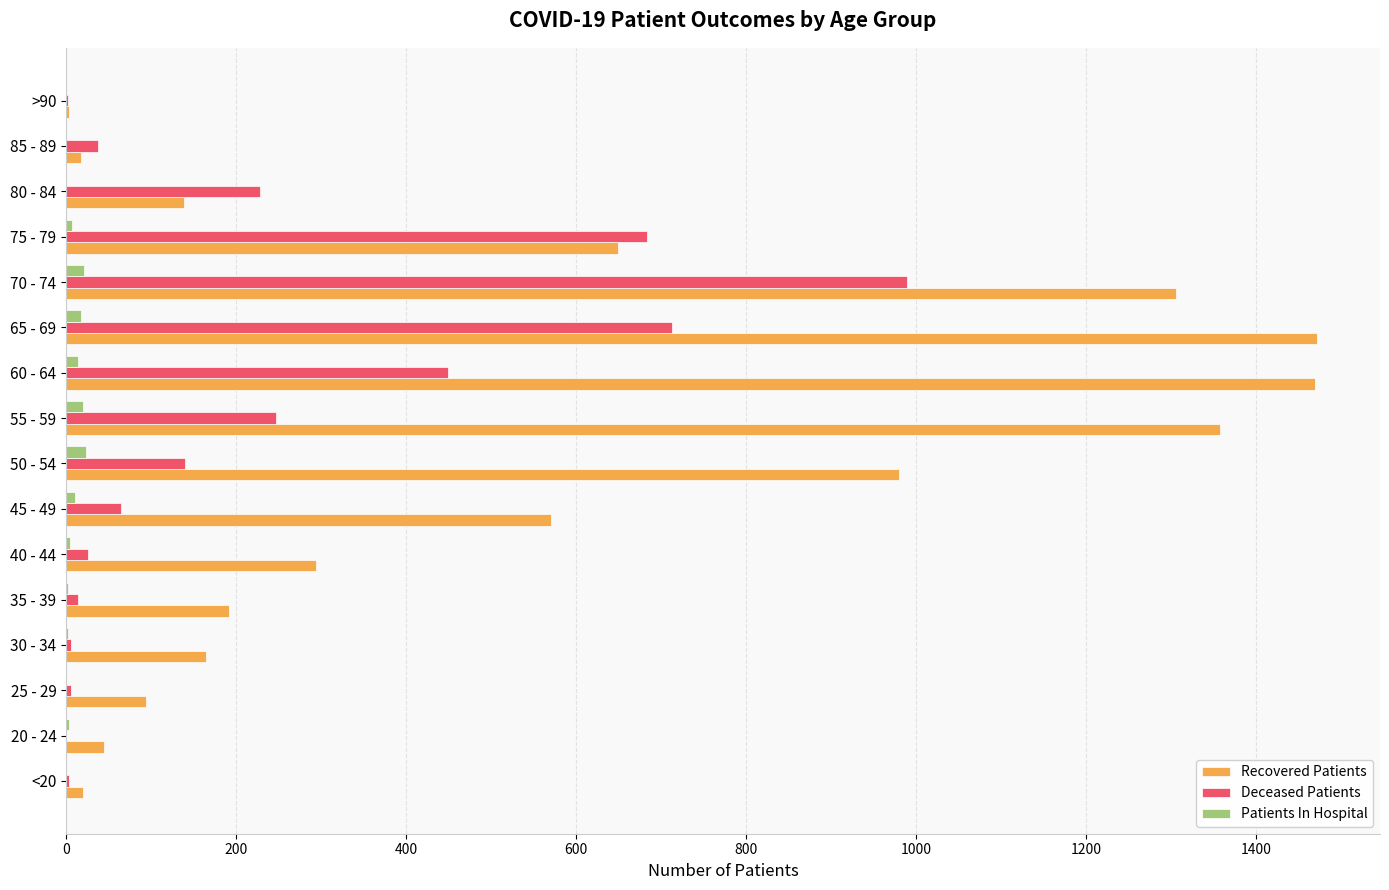

Between 30 - 34 and 80 - 84, which series saw the biggest shift?

Deceased Patients